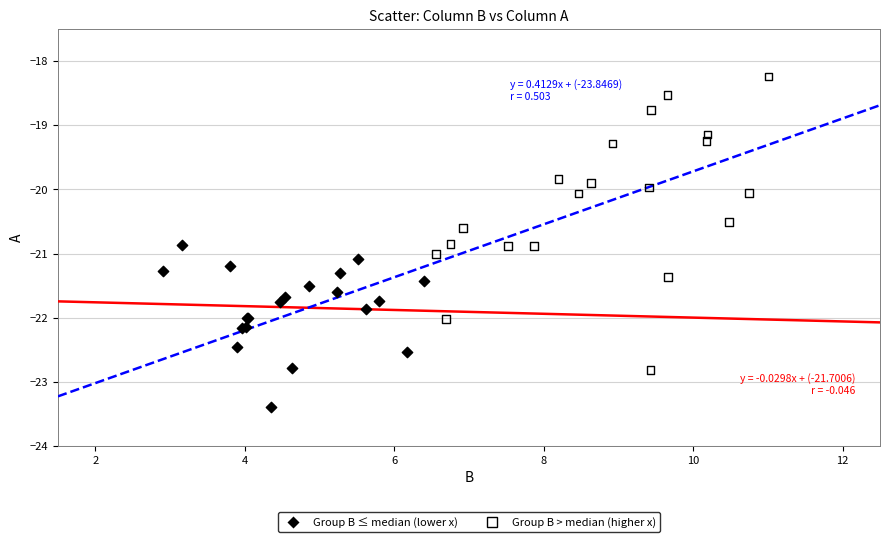

Which series reaches the maximum Y coordinate?

Group B > median (higher x)